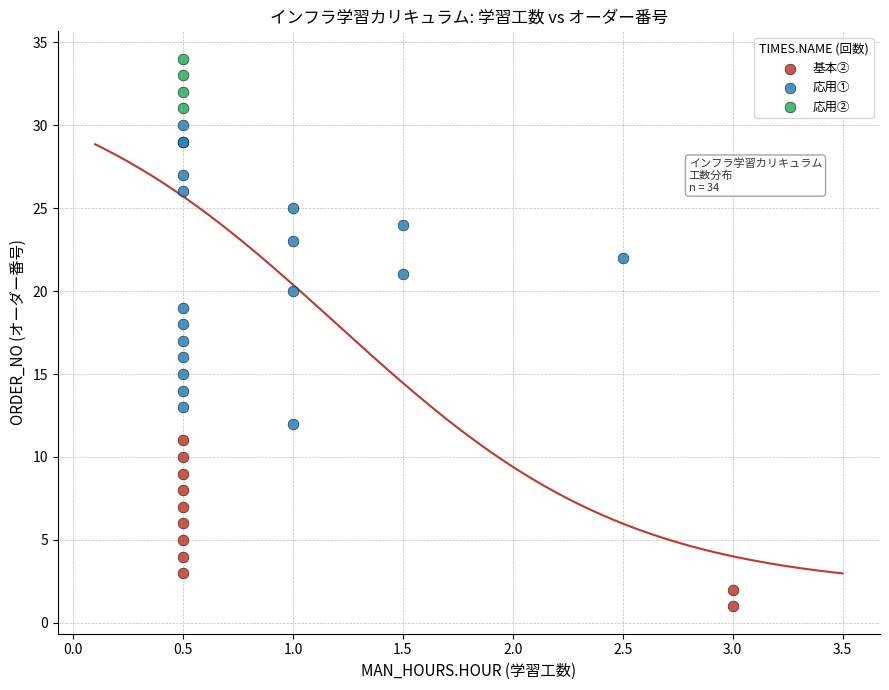

Which series has the widest spread of Y values?

応用①